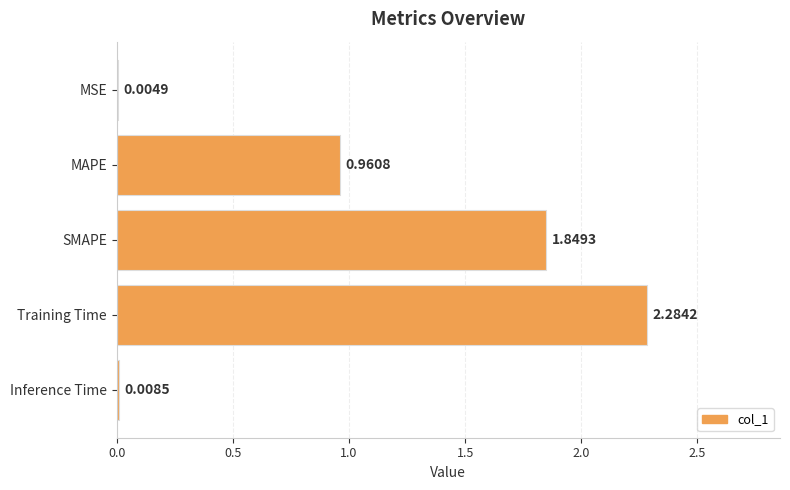

Which has a higher value, Inference Time or MSE?

Inference Time